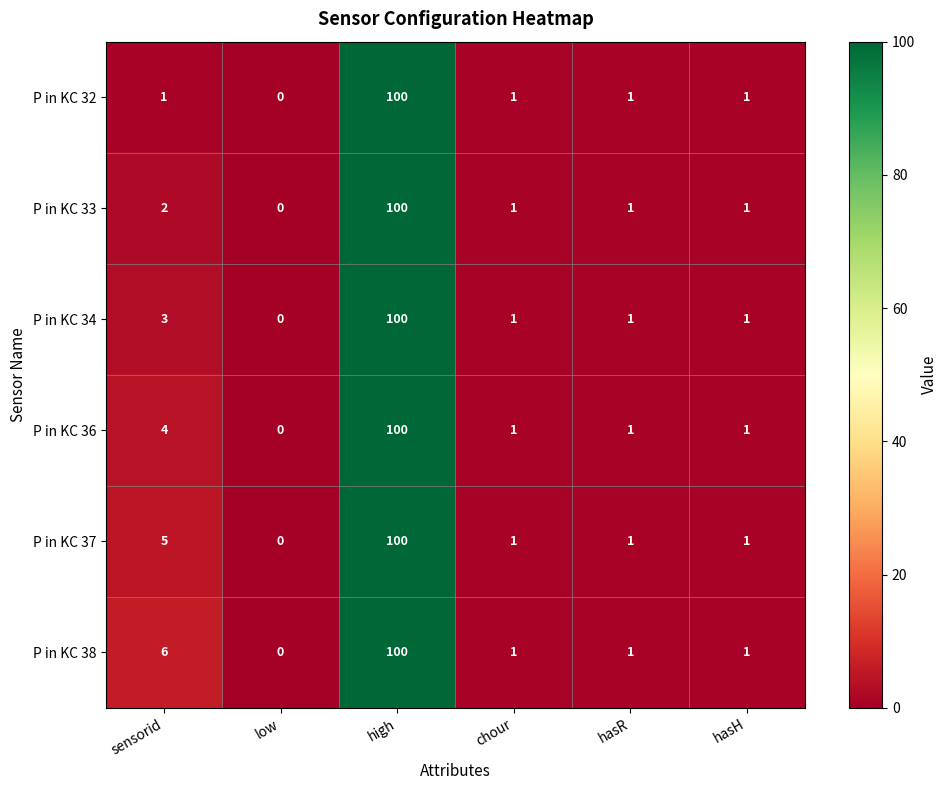

List the series in order of their overall mean, lowest first.

P in KC 32, P in KC 33, P in KC 34, P in KC 36, P in KC 37, P in KC 38